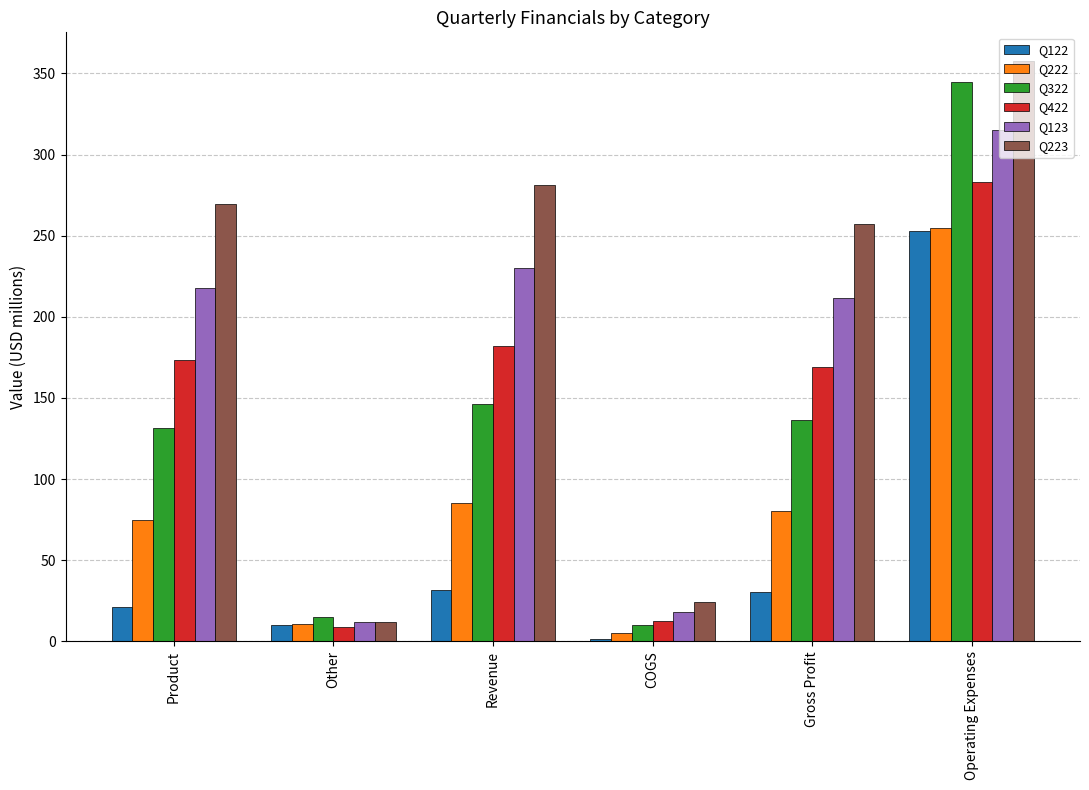

Is the value of Q122 at Other greater than the value of Q123 at Revenue?

No